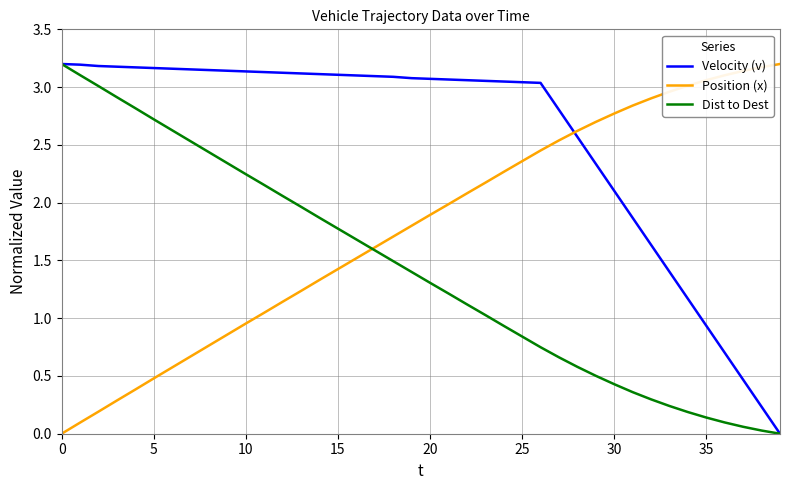

List the series in order of their overall mean, highest first.

Velocity (v), Position (x), Dist to Dest